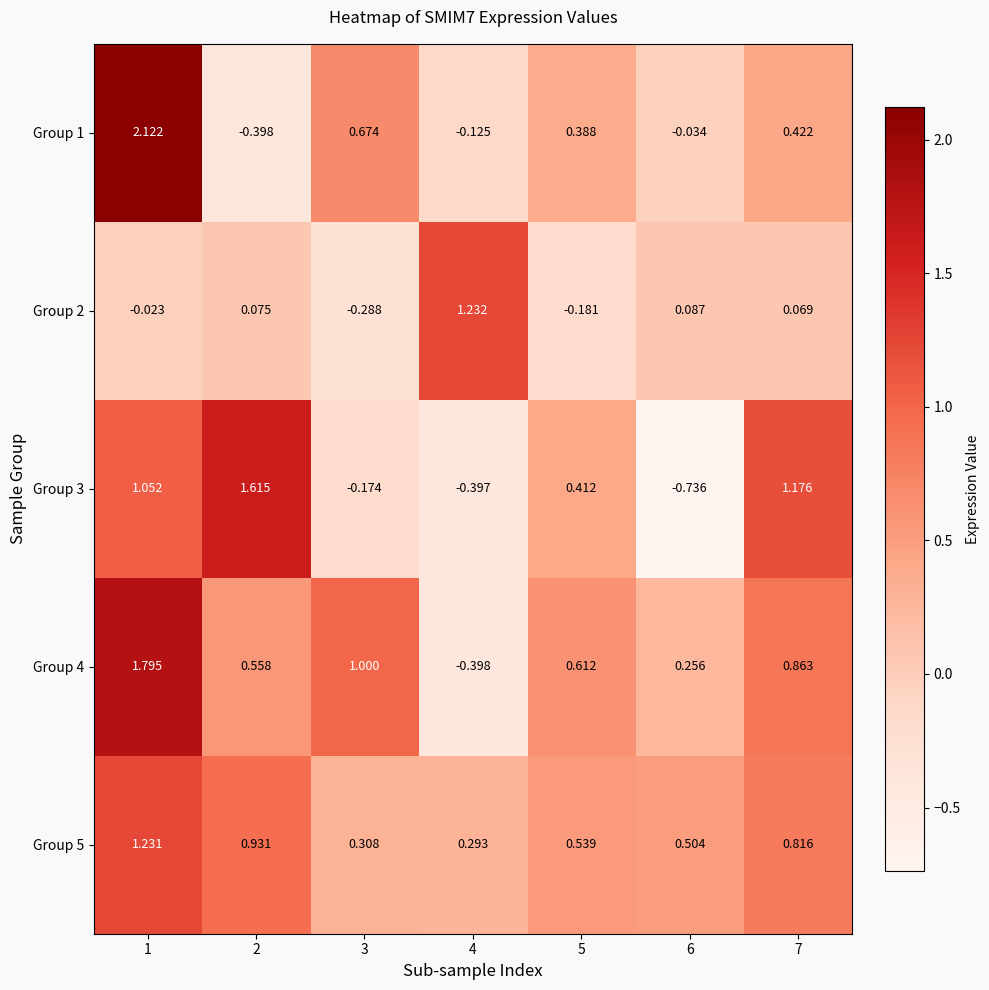

Is the value of Group 3 at 5 greater than the value of Group 4 at 1?

No